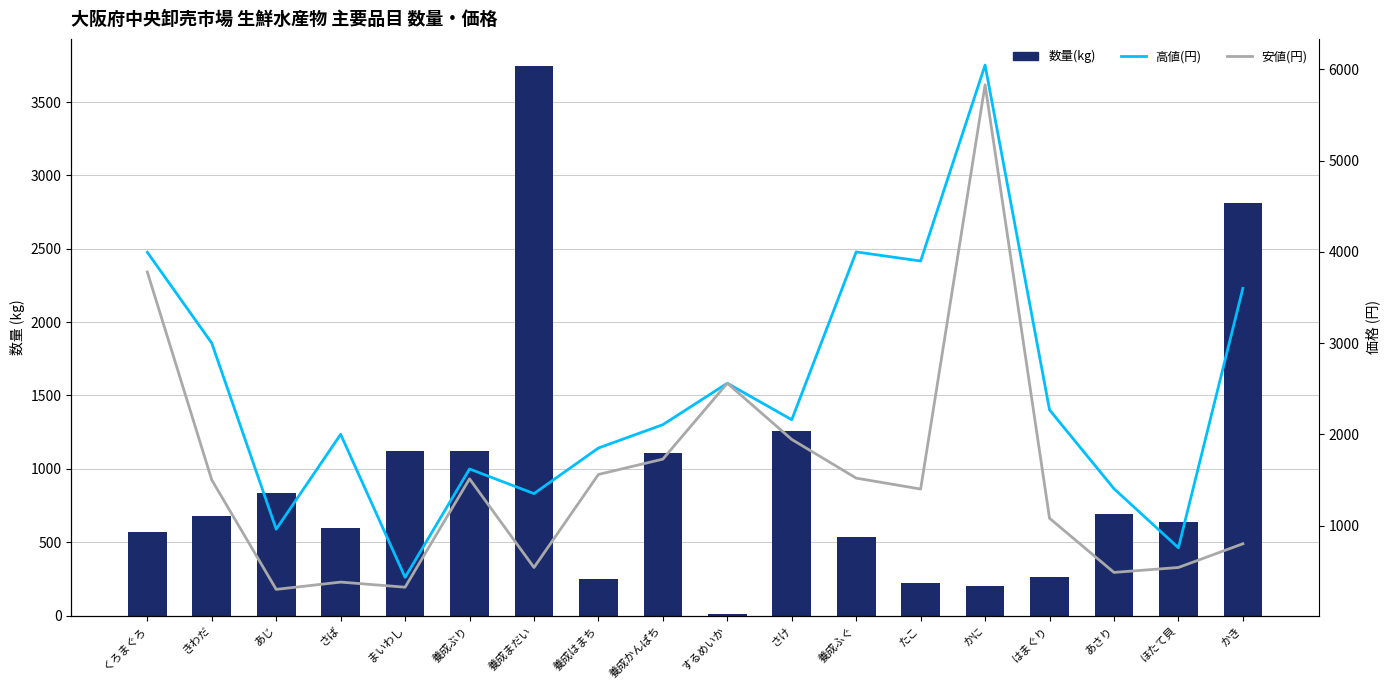

At which category is the sum across all series the highest?

かに